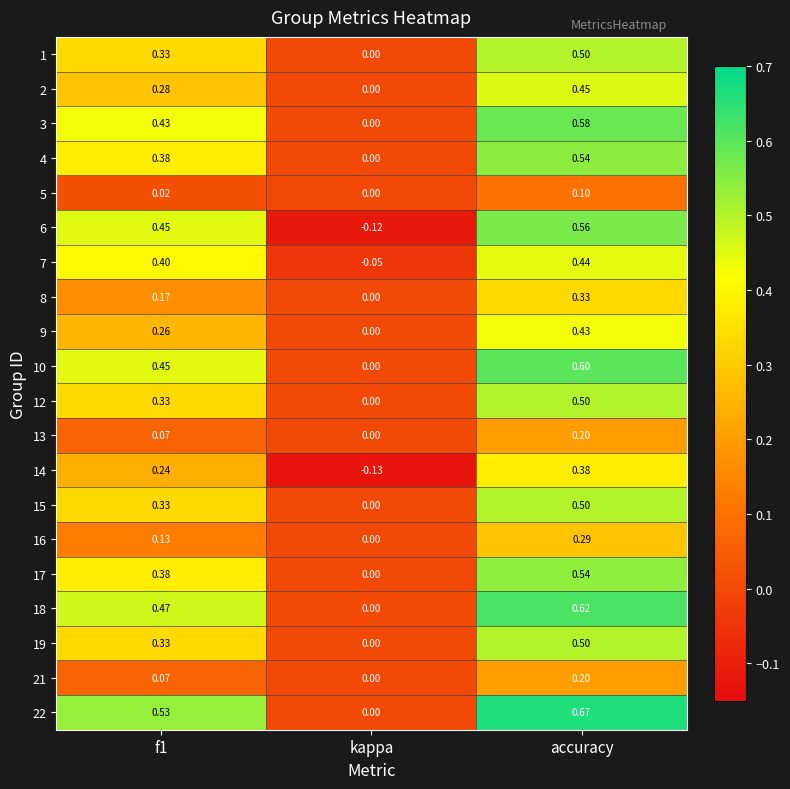

At which label is 2 closest to 0?

kappa